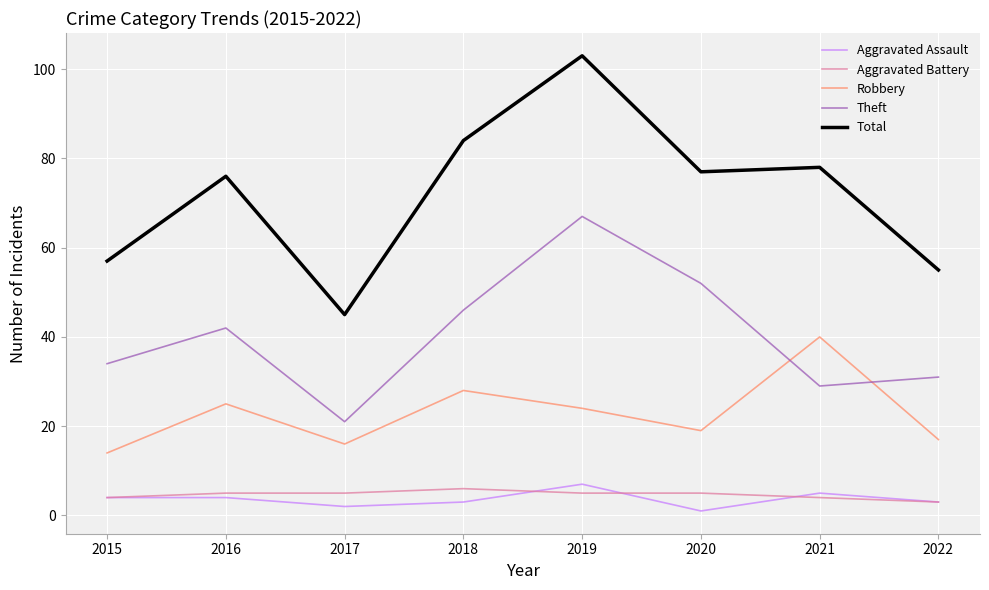

Which series has the largest total across all categories?

Total